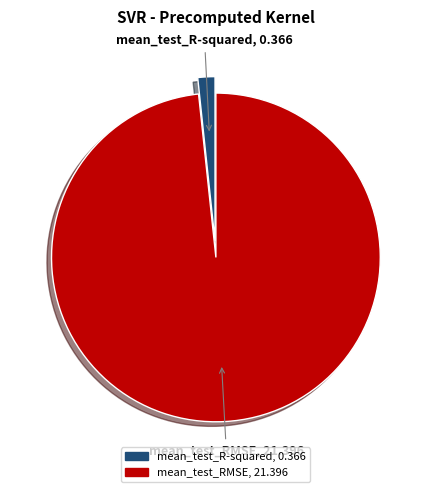

Count the number of slices in the pie.

2